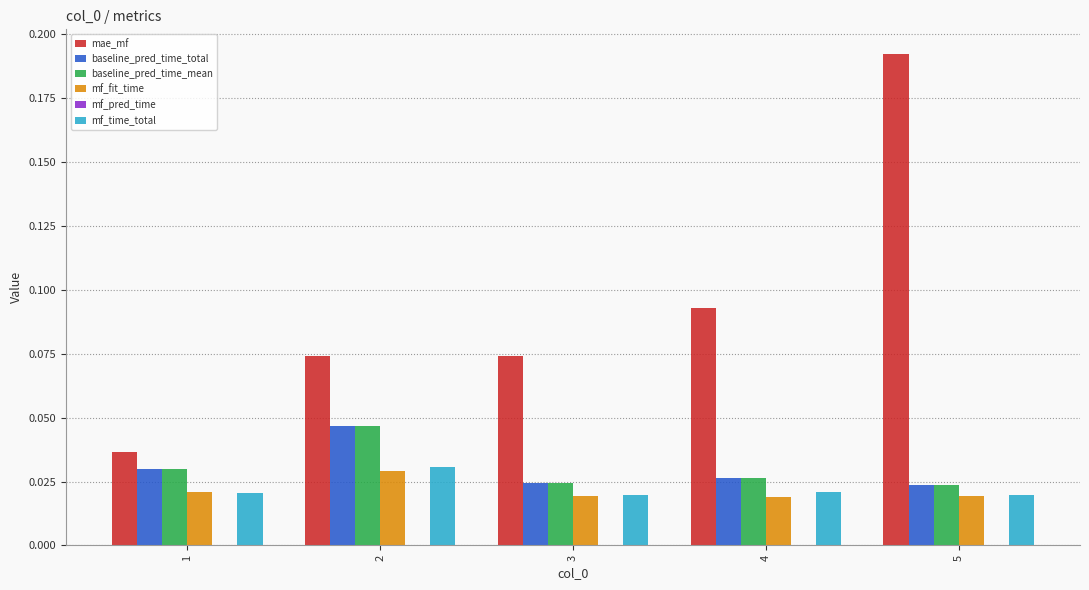

Is the value of mf_time_total at 2 greater than the value of baseline_pred_time_total at 5?

Yes